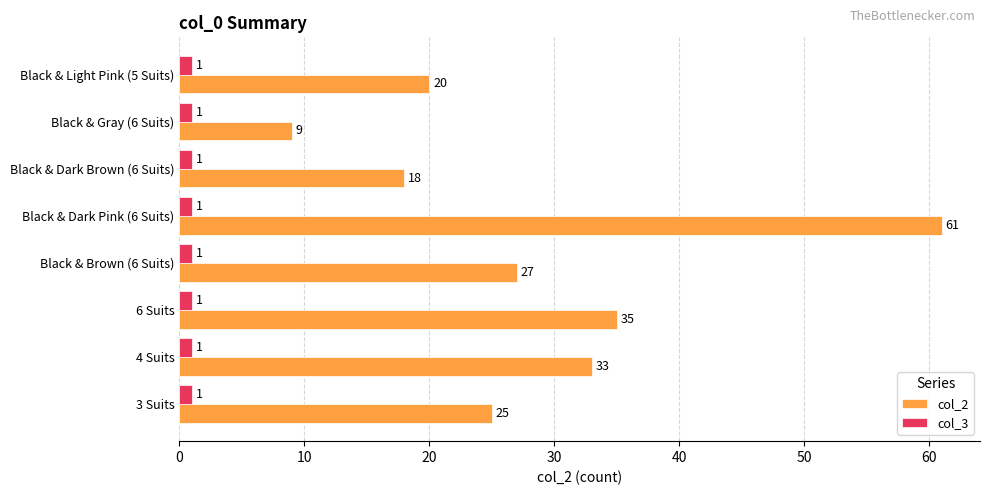

Where is col_2 nearest to the value 35?

6 Suits